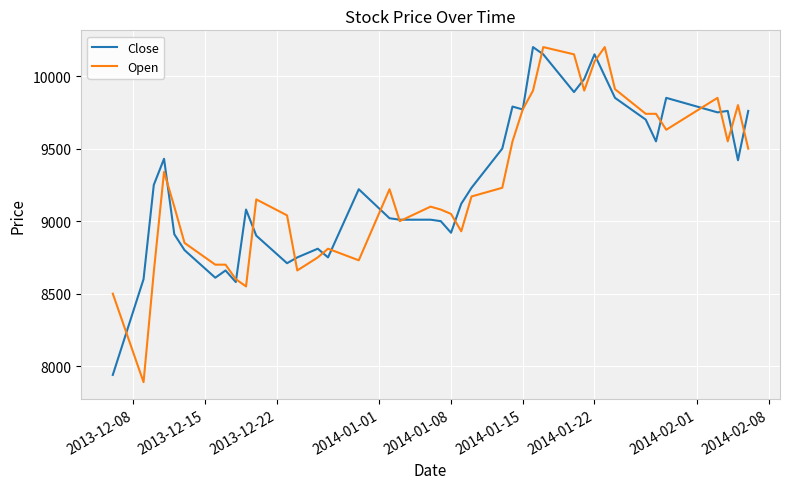

What is the maximum value shown in the chart?

10200